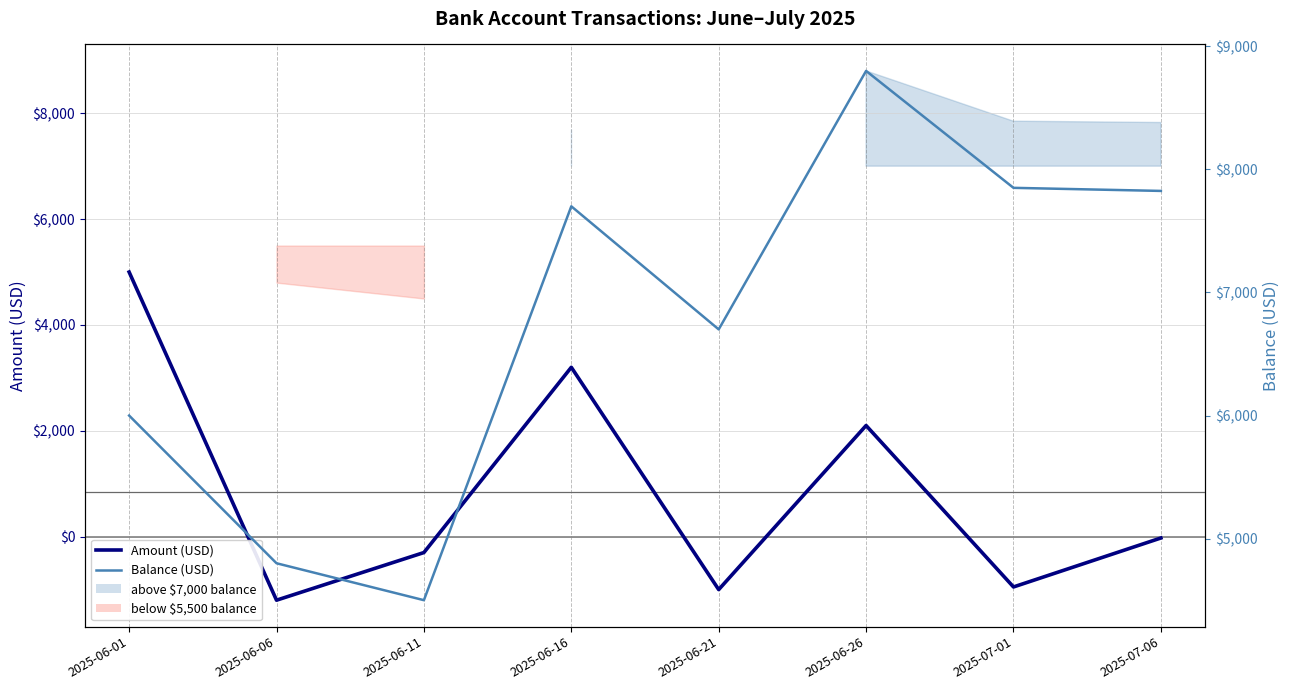

True or false: Amount (USD) and Balance (USD) intersect in this chart.

False